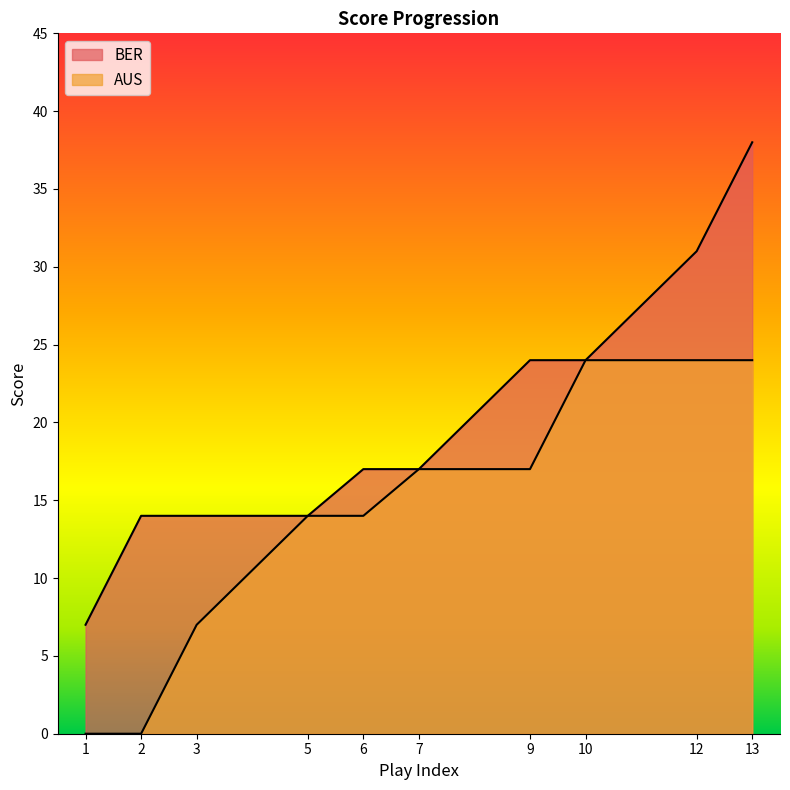

At which label is AUS closest to 12?

5